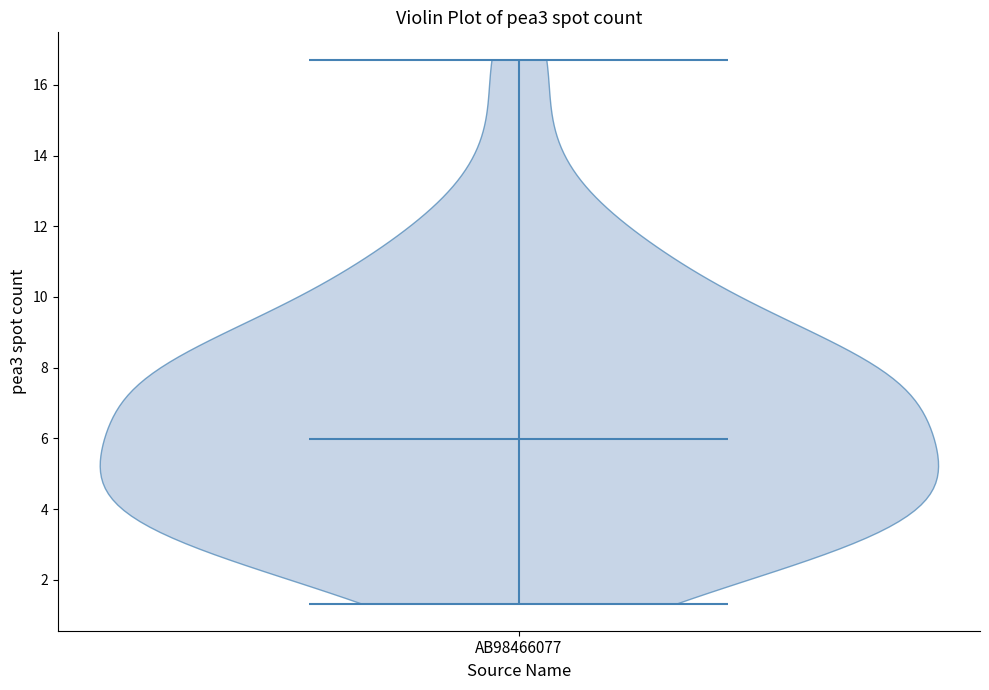

Read this violin plot against the y-axis: where its median line is, and the lowest and highest points the violin reaches. The values are not printed on the chart, so give them approximately, as read against the axis.

median line 6.0, lowest point 1.4, highest point 16.8